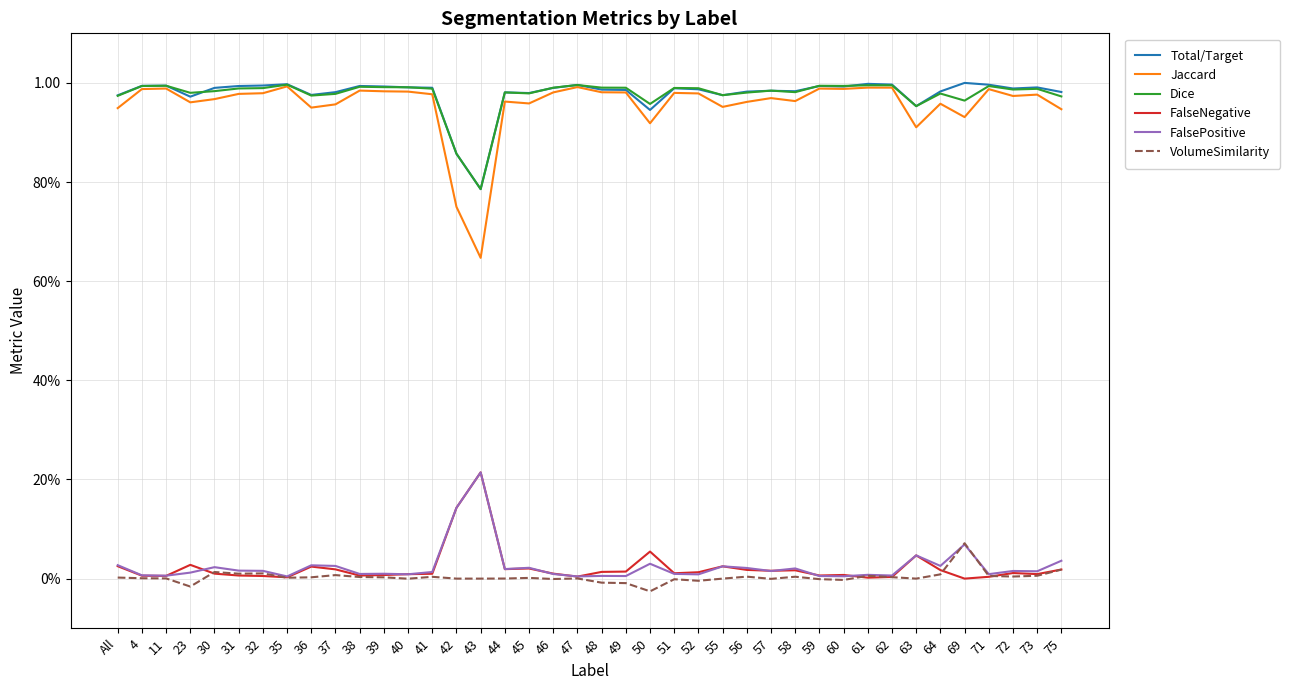

Does the chart have visible grid lines?

Yes